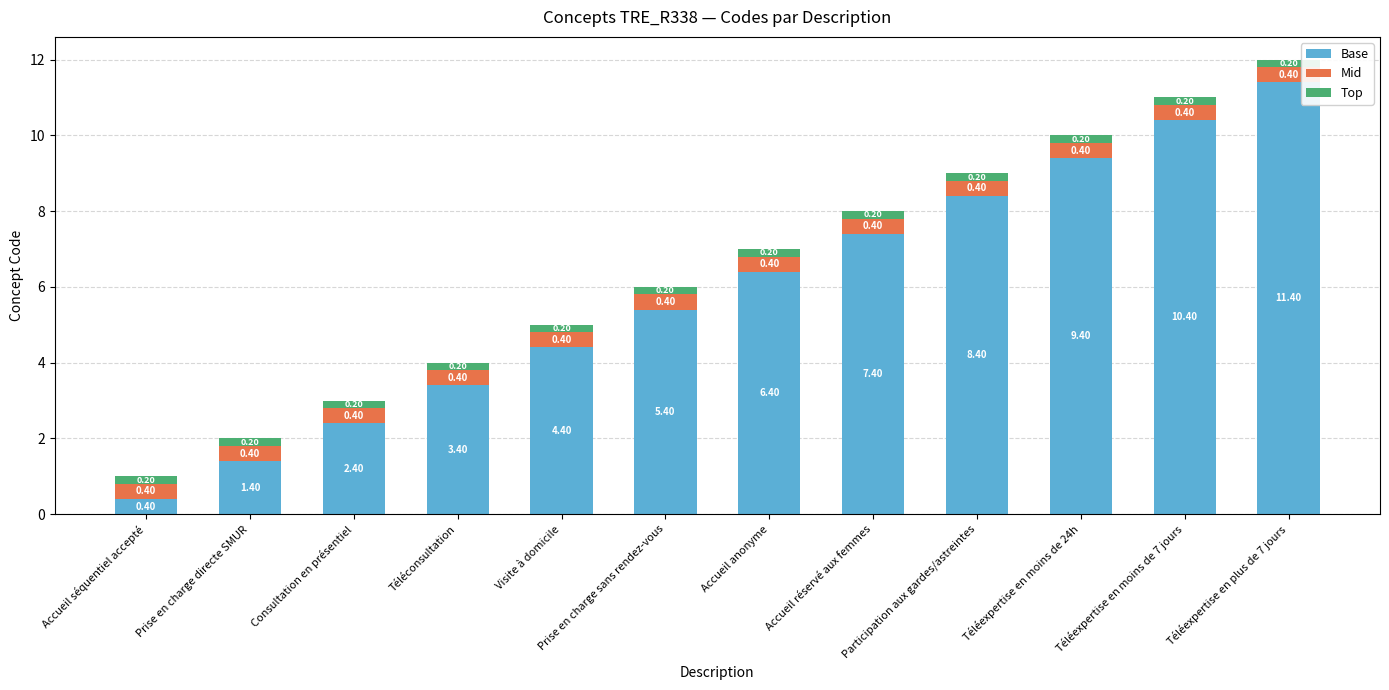

Which category has the lowest value in the Base series?

Accueil séquentiel accepté